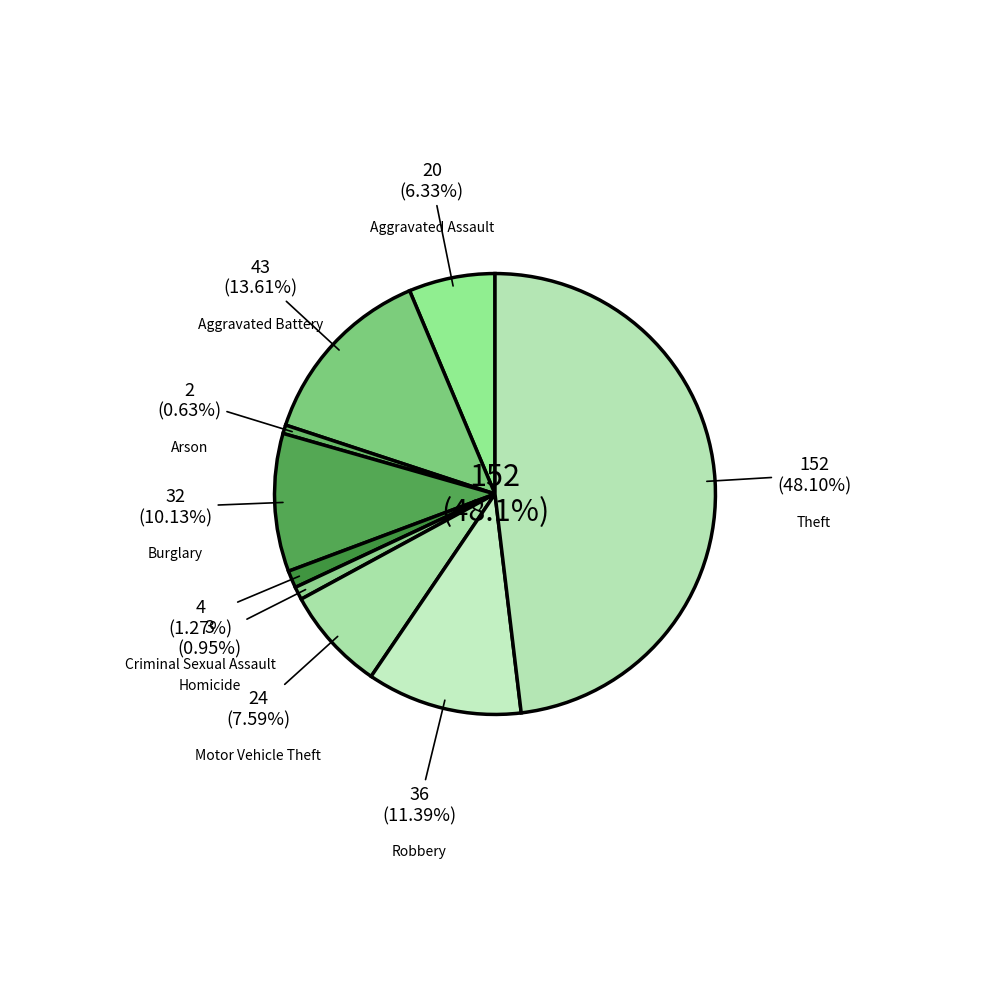

To the nearest percent, what is the difference between the Homicide and Burglary slice percentages?

9%